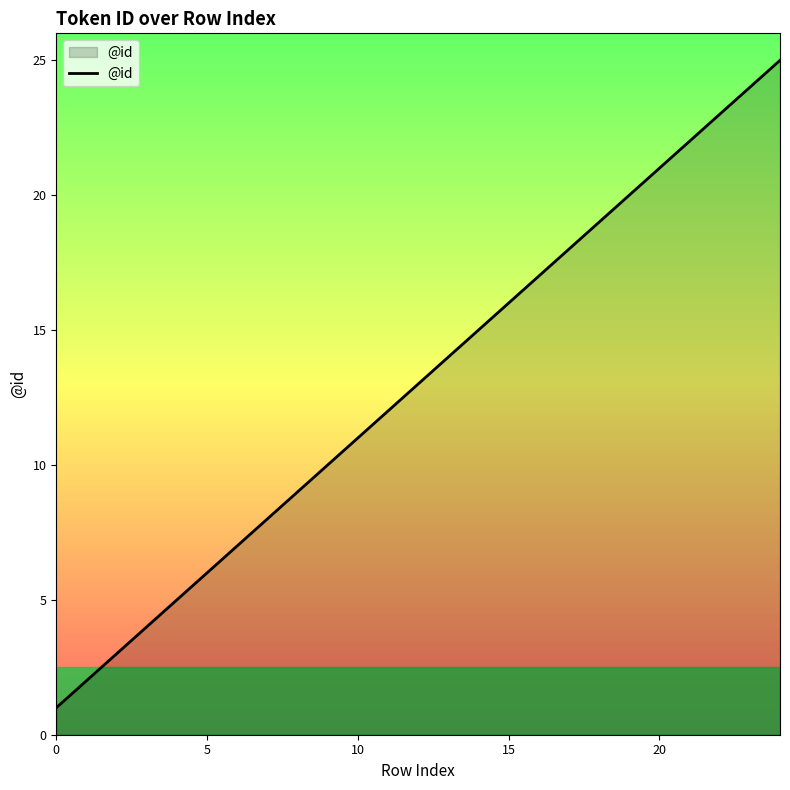

What is the greatest value displayed?

25